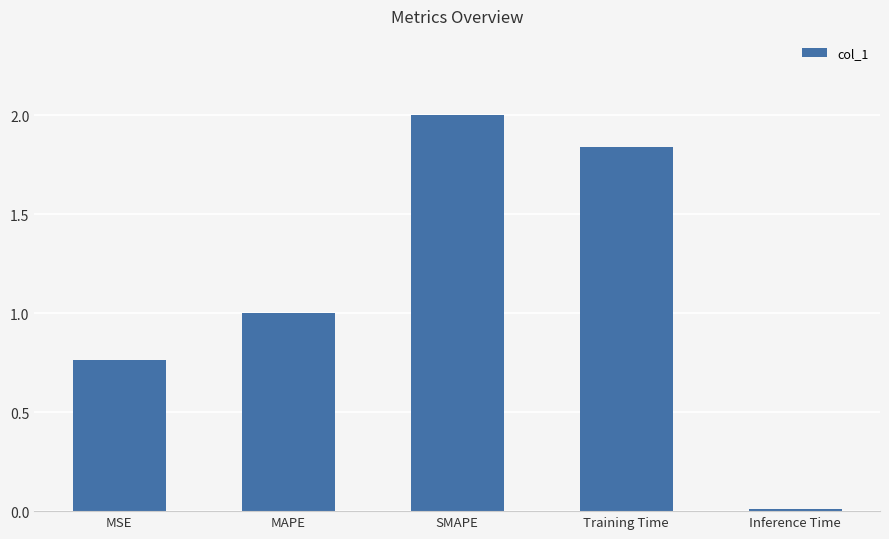

List the labels in order of value, smallest first.

Inference Time, MSE, MAPE, Training Time, SMAPE